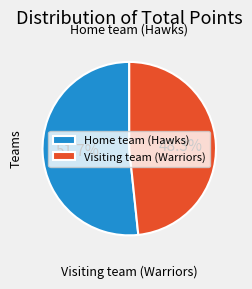

To the nearest percent, what is the average slice percentage?

50%